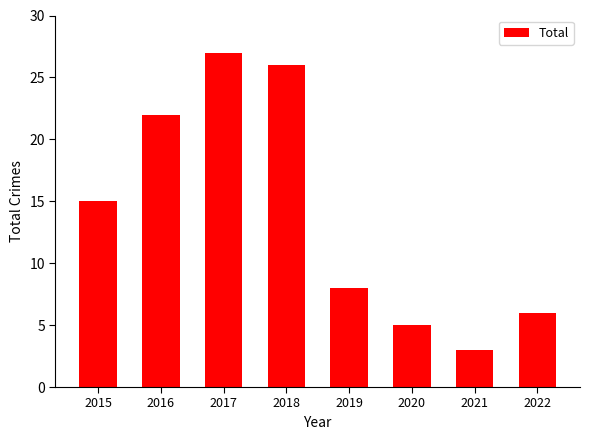

List the labels in order of value, smallest first.

2021, 2020, 2022, 2019, 2015, 2016, 2018, 2017